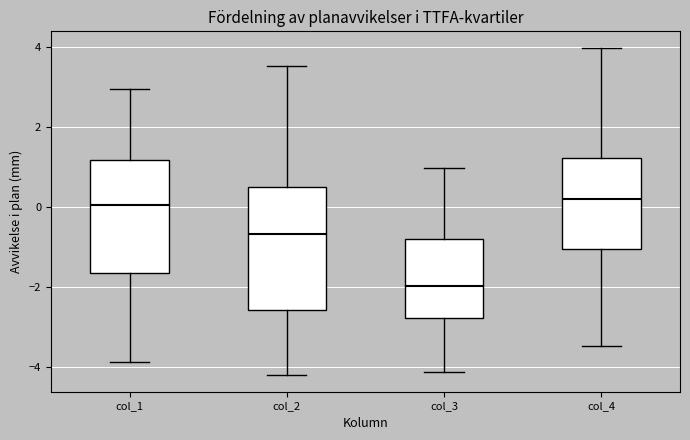

Reading left to right, transcribe this box plot: for each box, give where its median line is, the range the box spans, and where its two whiskers end, as read against the y-axis. The values are not printed on the chart, so give them approximately, as read against the axis.

col_1: median 0.0, box -1.6 to 1.2, whiskers -3.8 to 3.0
col_2: median -0.6, box -2.6 to 0.6, whiskers -4.2 to 3.6
col_3: median -2.0, box -2.8 to -0.8, whiskers -4.2 to 1.0
col_4: median 0.2, box -1.0 to 1.2, whiskers -3.4 to 4.0